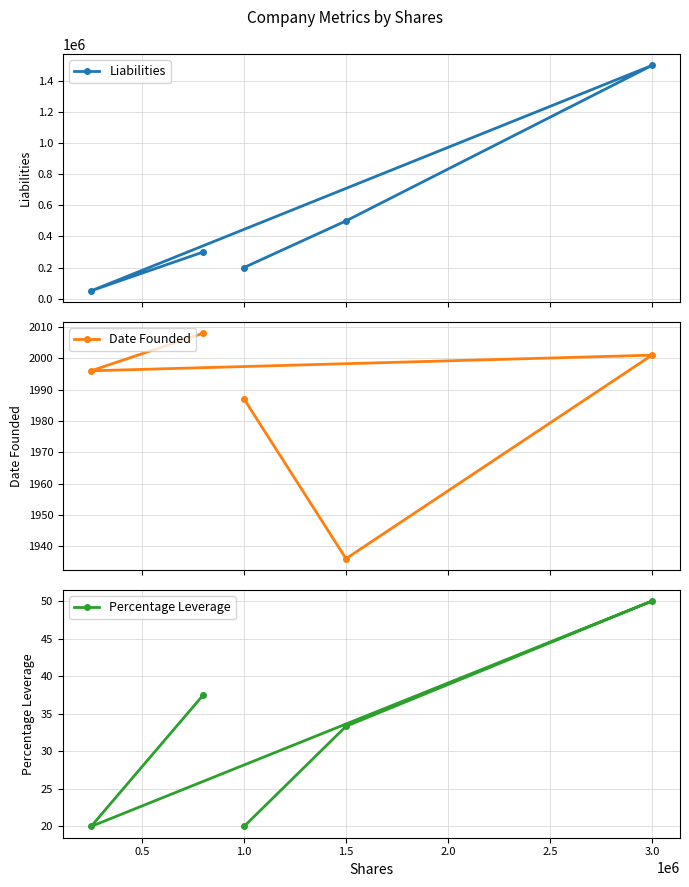

True or false: Date Founded and Percentage Leverage cross at least once.

False